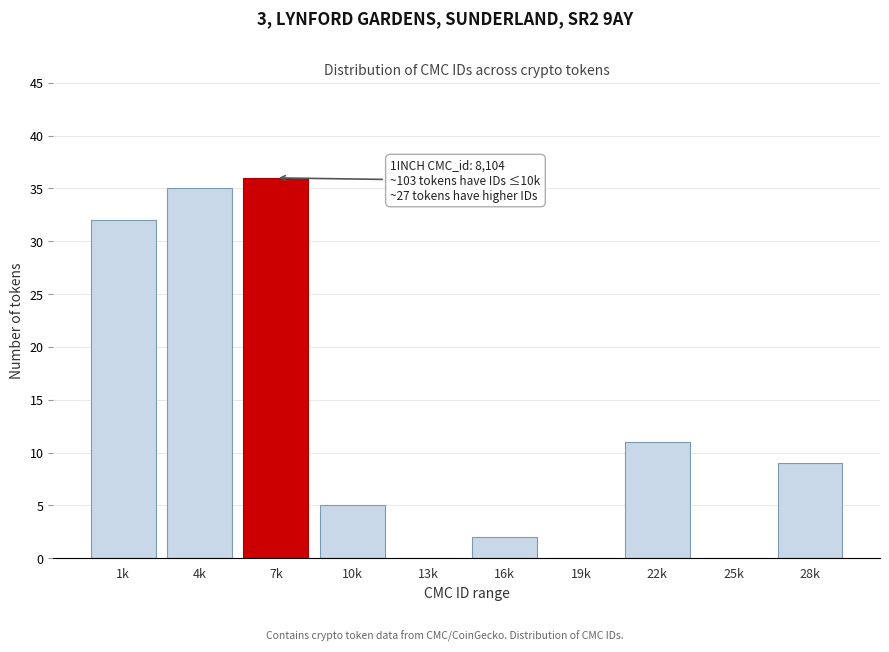

Reading left to right, what are all the values shown in this chart?

1k=32	4k=35	7k=36	10k=5	13k=0	16k=2	19k=0	22k=11	25k=0	28k=9